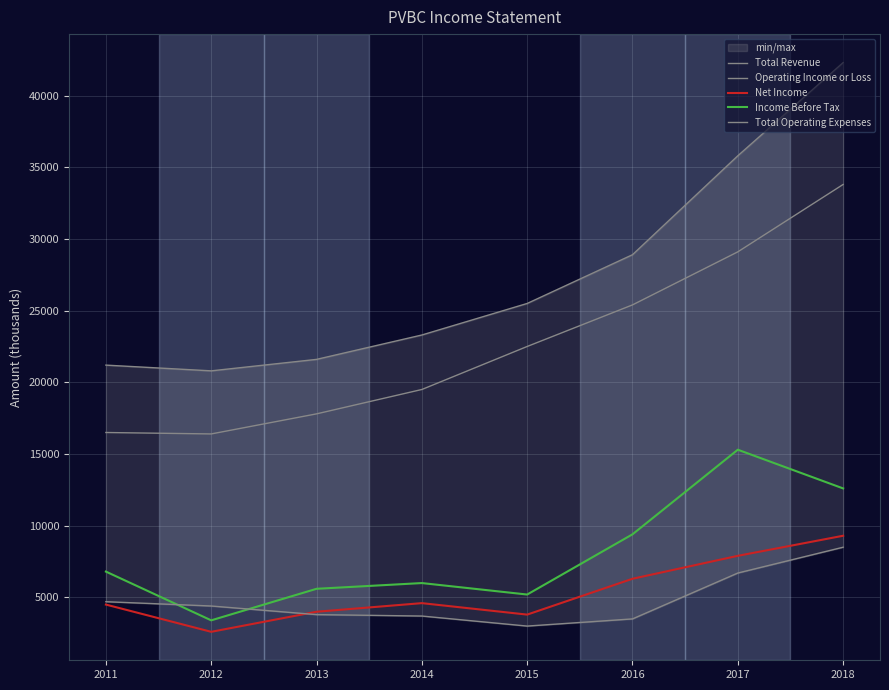

How many data points in Total Revenue are less than 25500?

4